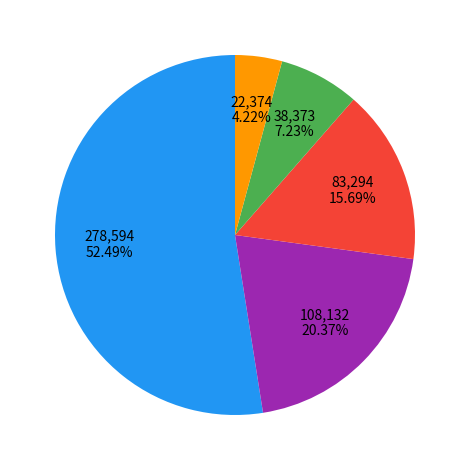

Is there a majority slice in this chart?

Yes